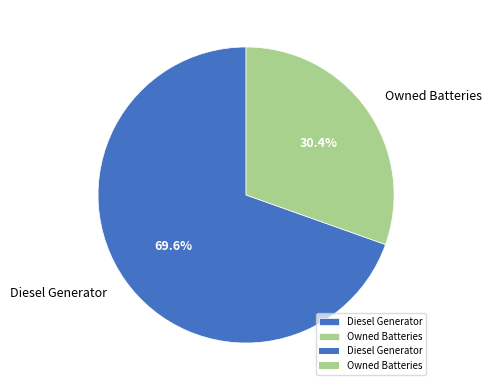

Rank the categories by value from highest to lowest.

Diesel Generator, Owned Batteries